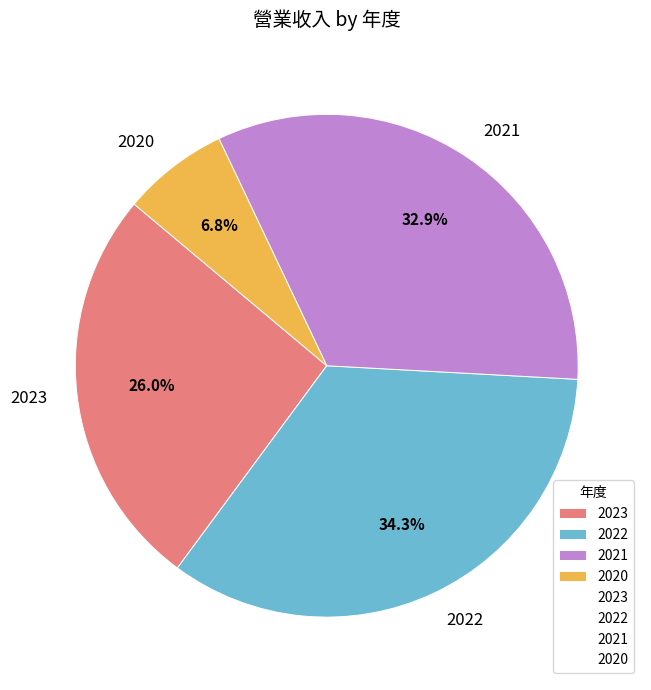

To the nearest percent, what portion does 2020 represent?

7%